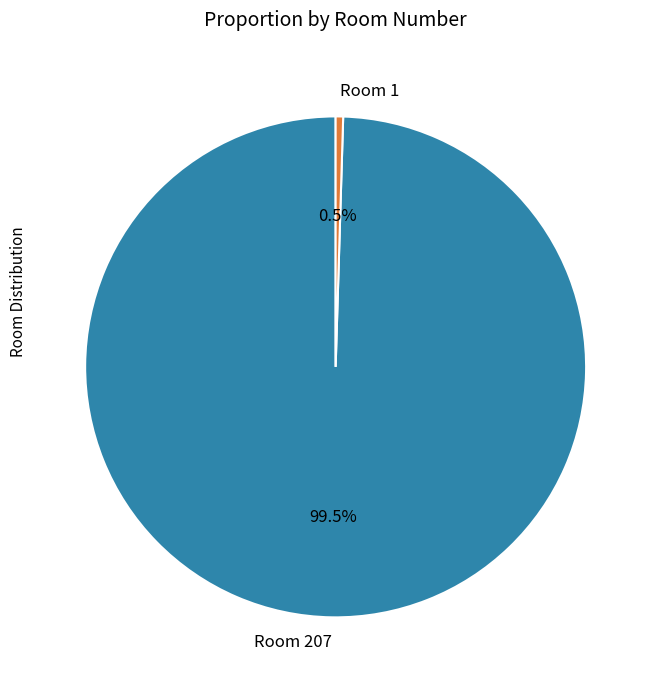

Rank the categories by value from highest to lowest.

Room 207, Room 1